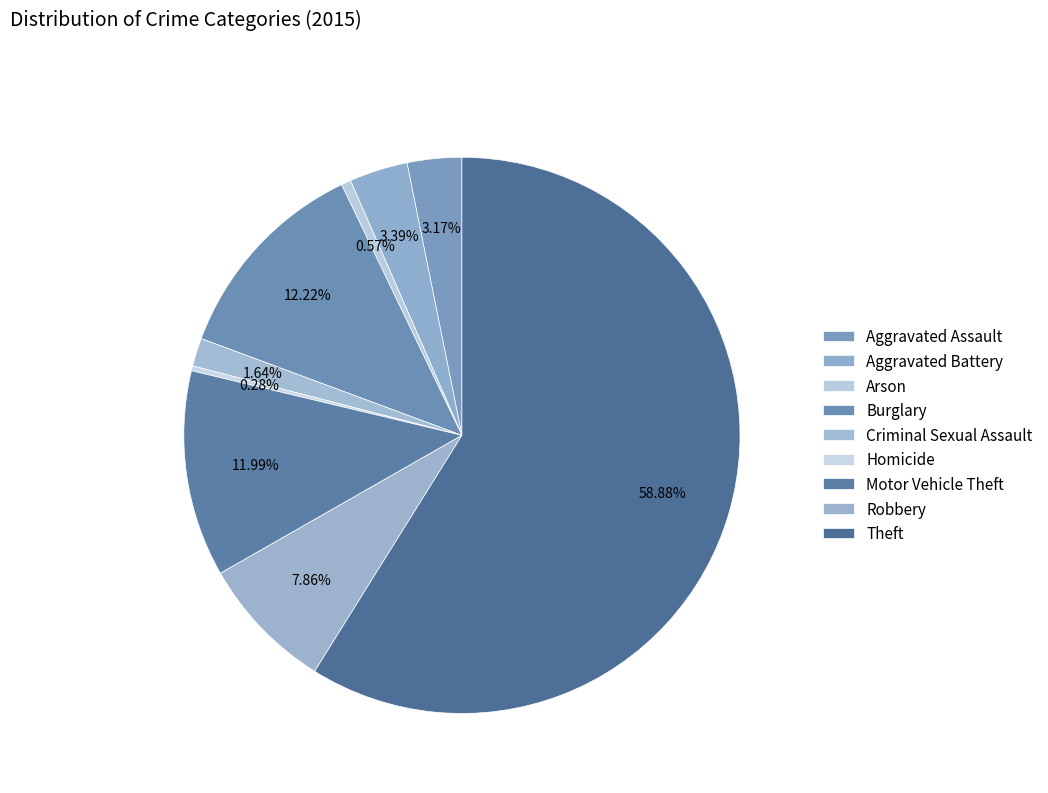

Count the number of slices in the pie.

9